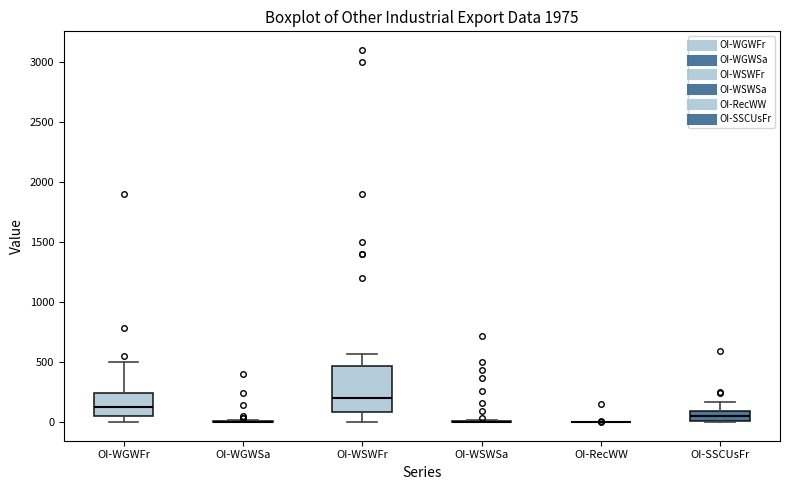

Comparing the boxes themselves (not the whiskers), which one is the tallest?

OI-WSWFr